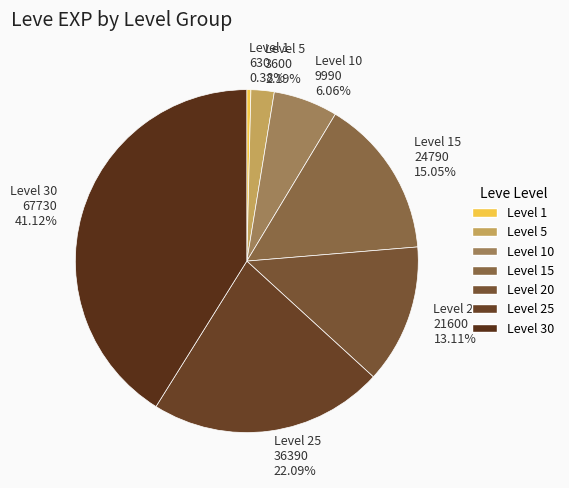

How many segments does this pie chart have?

7